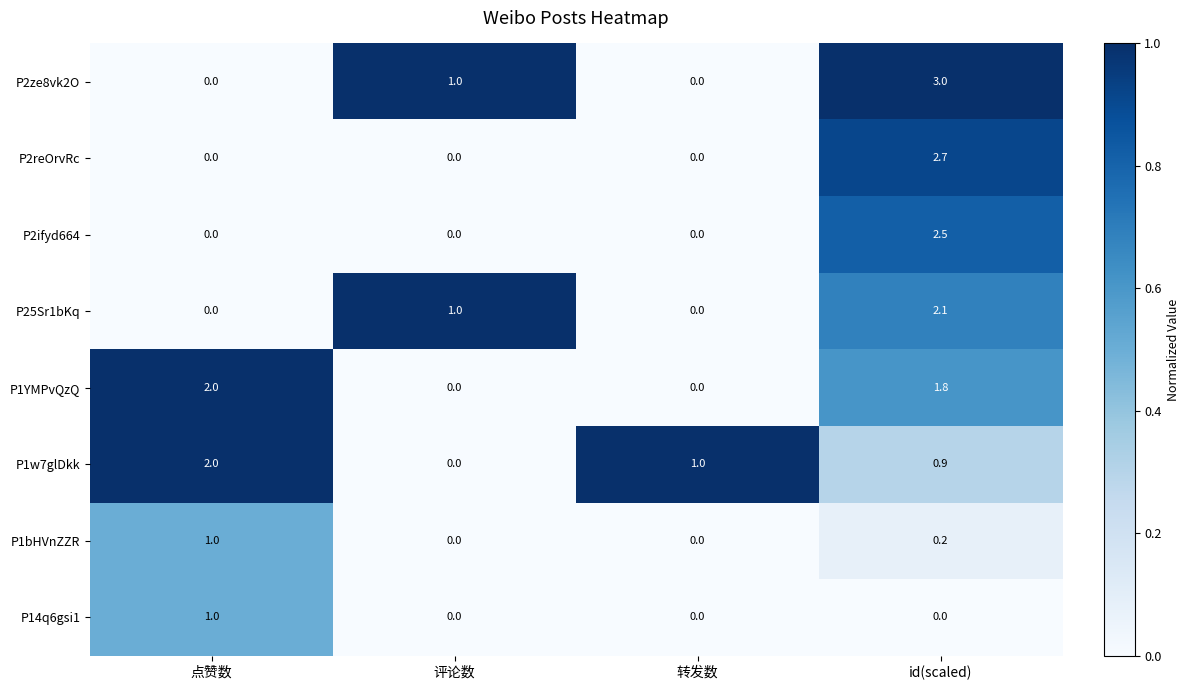

How many P1bHVnZZR values are between 0 and 1?

4